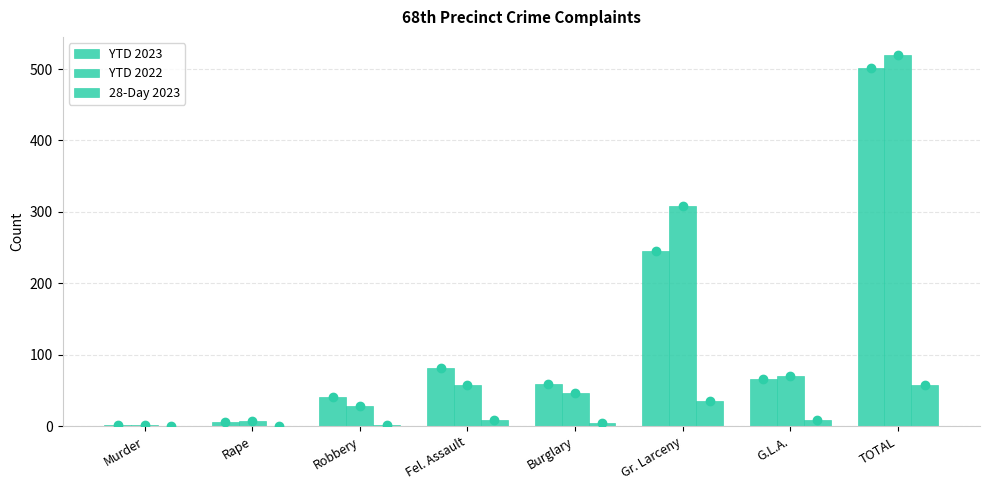

Count the number of data series in this chart.

3